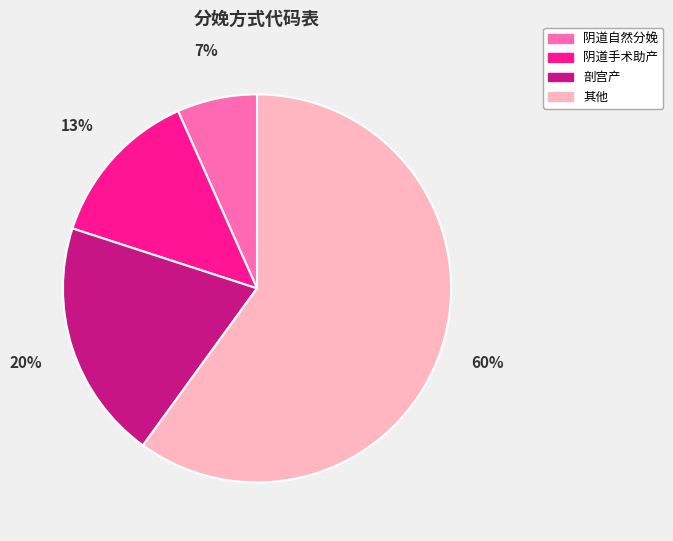

Approximately how many times larger is the value at 剖宫产 compared to 其他?

0.3